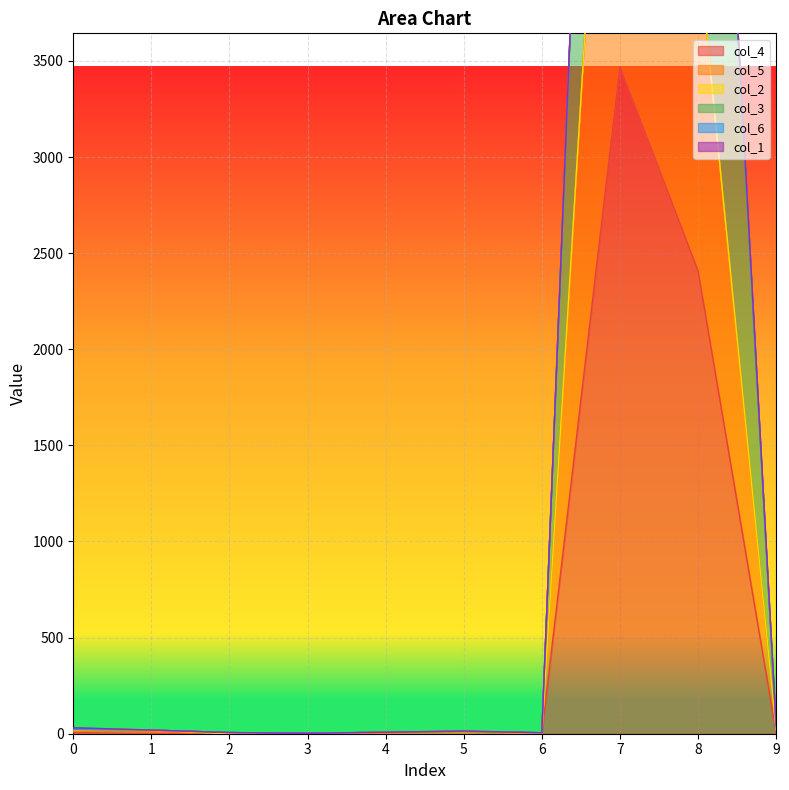

What is the approximate value of col_5 at 5, to the nearest 10?

10